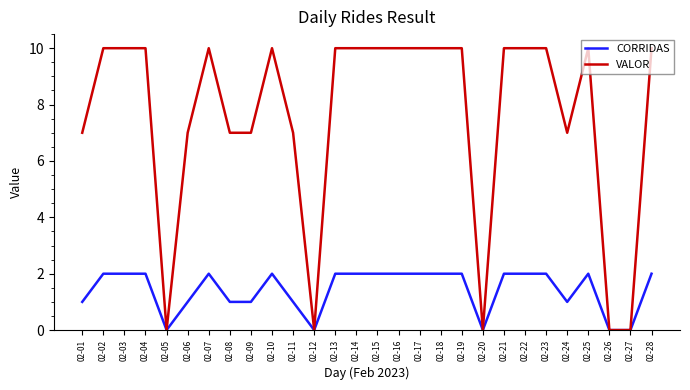

Which series changed the most between 02-09 and 02-28?

VALOR